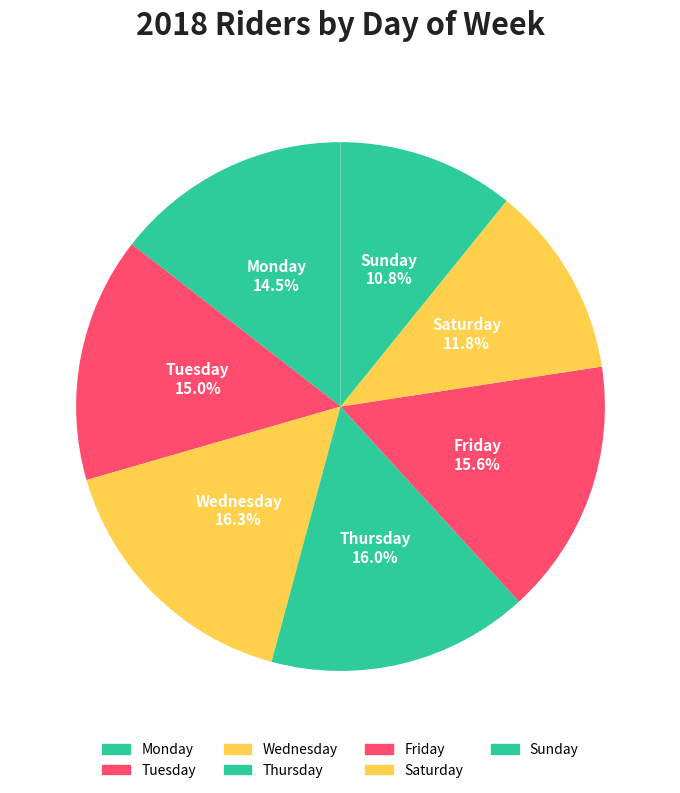

To the nearest percent, what is the difference between the Wednesday and Friday slice percentages?

1%